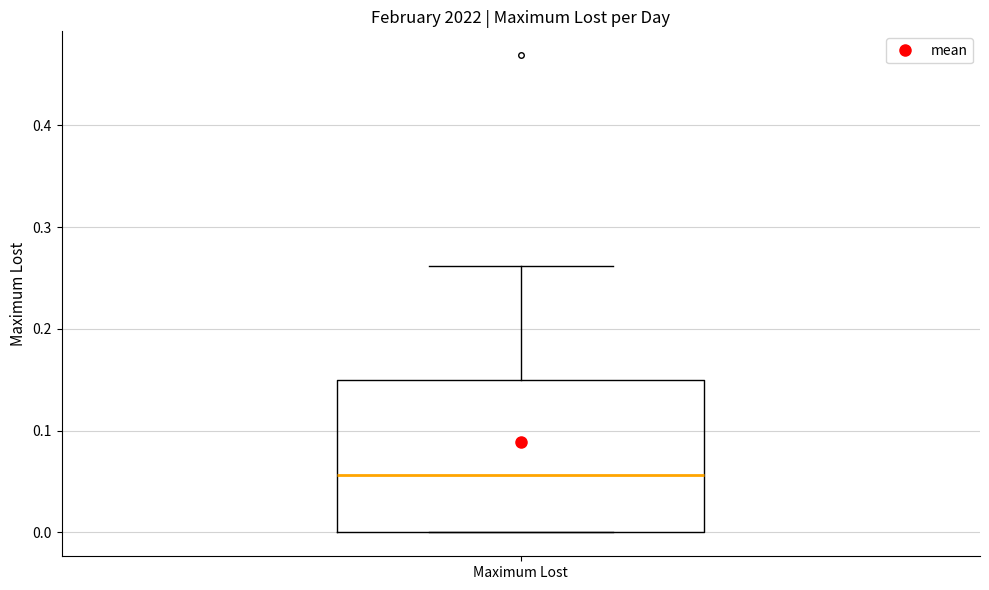

Transcribe this box plot: give where the median line is, the range the box spans, and where the two whiskers end, as read against the y-axis. The values are not printed on the chart, so give them approximately, as read against the axis.

median 0.06, box 0.00 to 0.15, whiskers 0.00 to 0.26